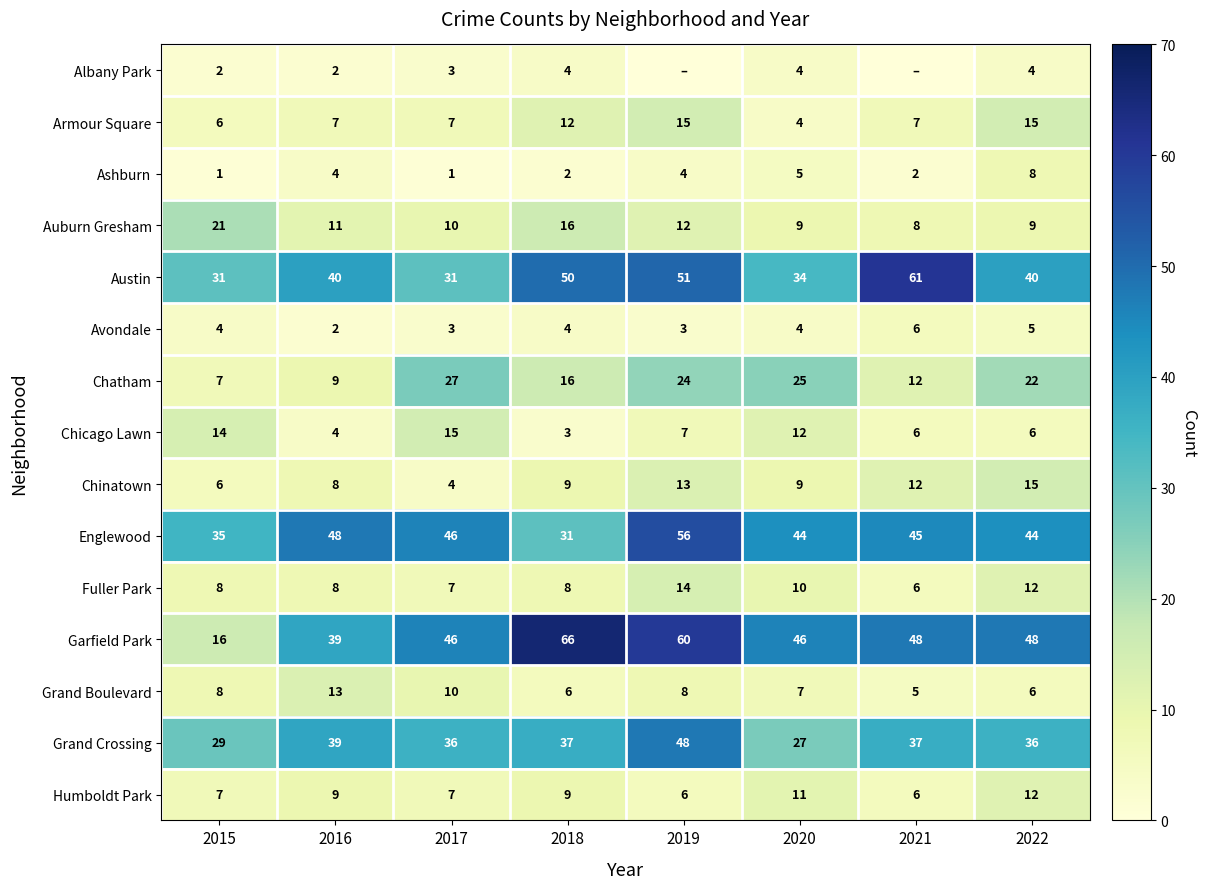

Where does the Garfield Park series first go above 48?

2018